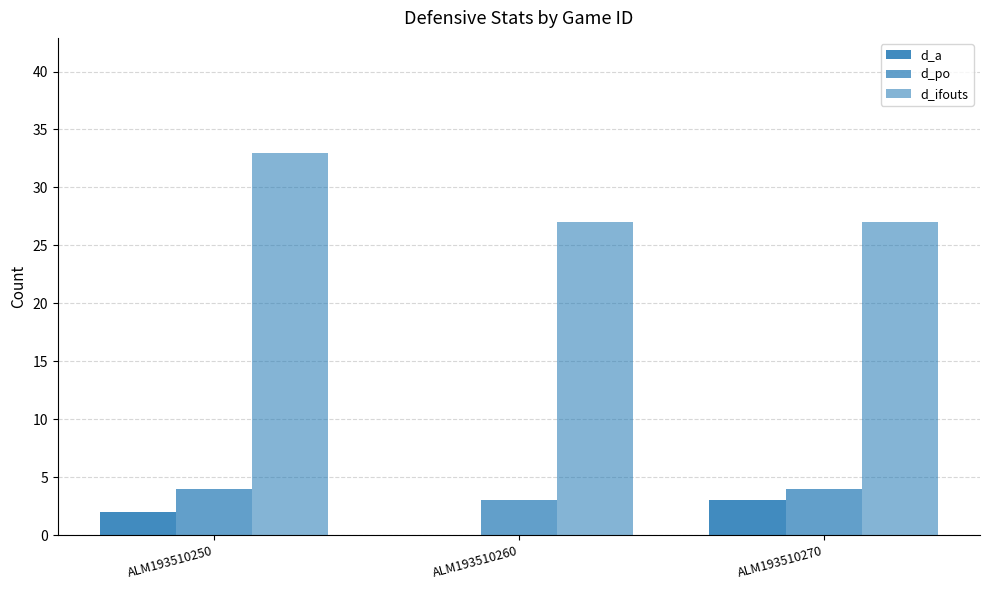

Which series has the largest range (max minus min)?

d_ifouts